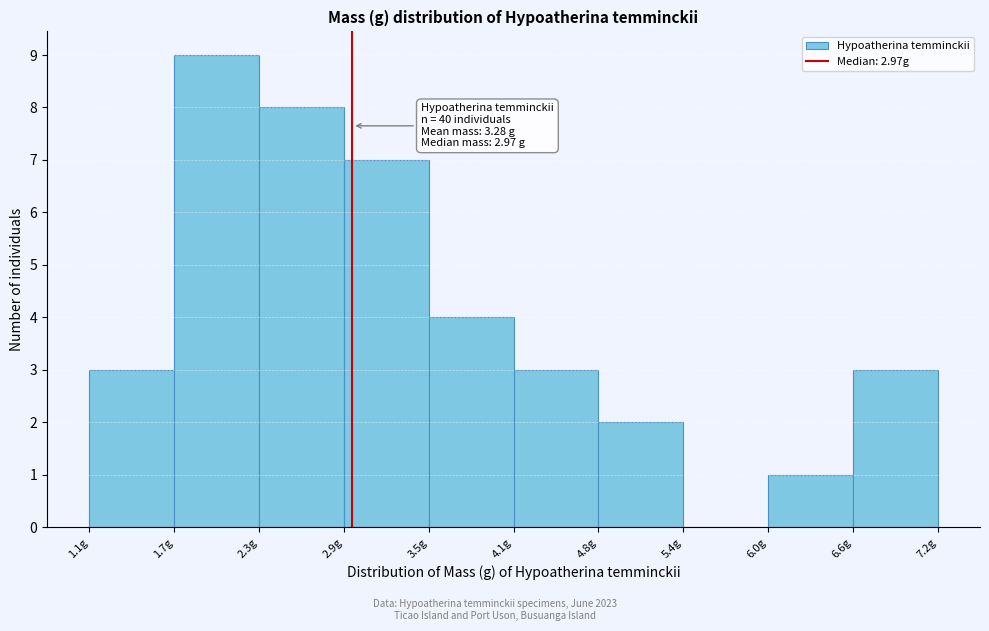

Over which range of the x-axis is the bar tallest?

1.7 to 2.3